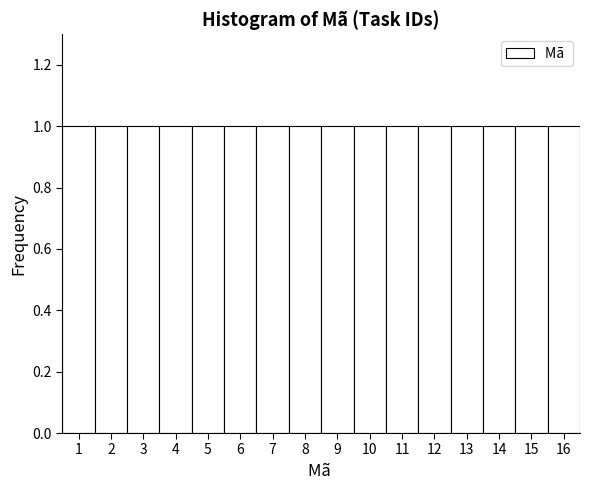

How tall is the bar that spans 10.5 to 11.5 on the x-axis? The values are not printed on the chart, so give them approximately, as read against the axis.

1